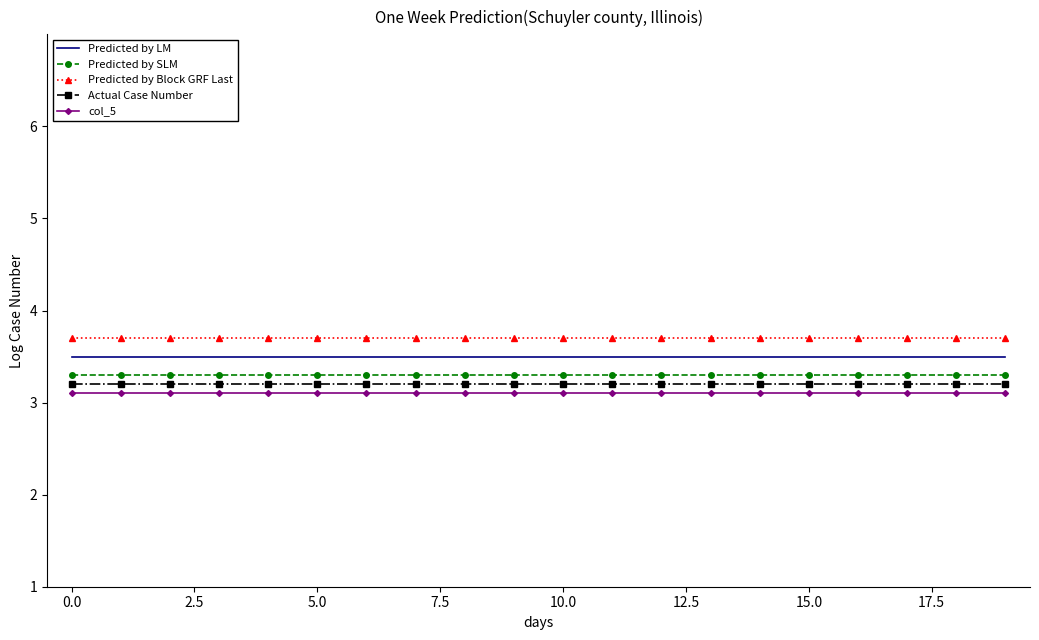

What is the lowest value of the Predicted by LM series?

3.5